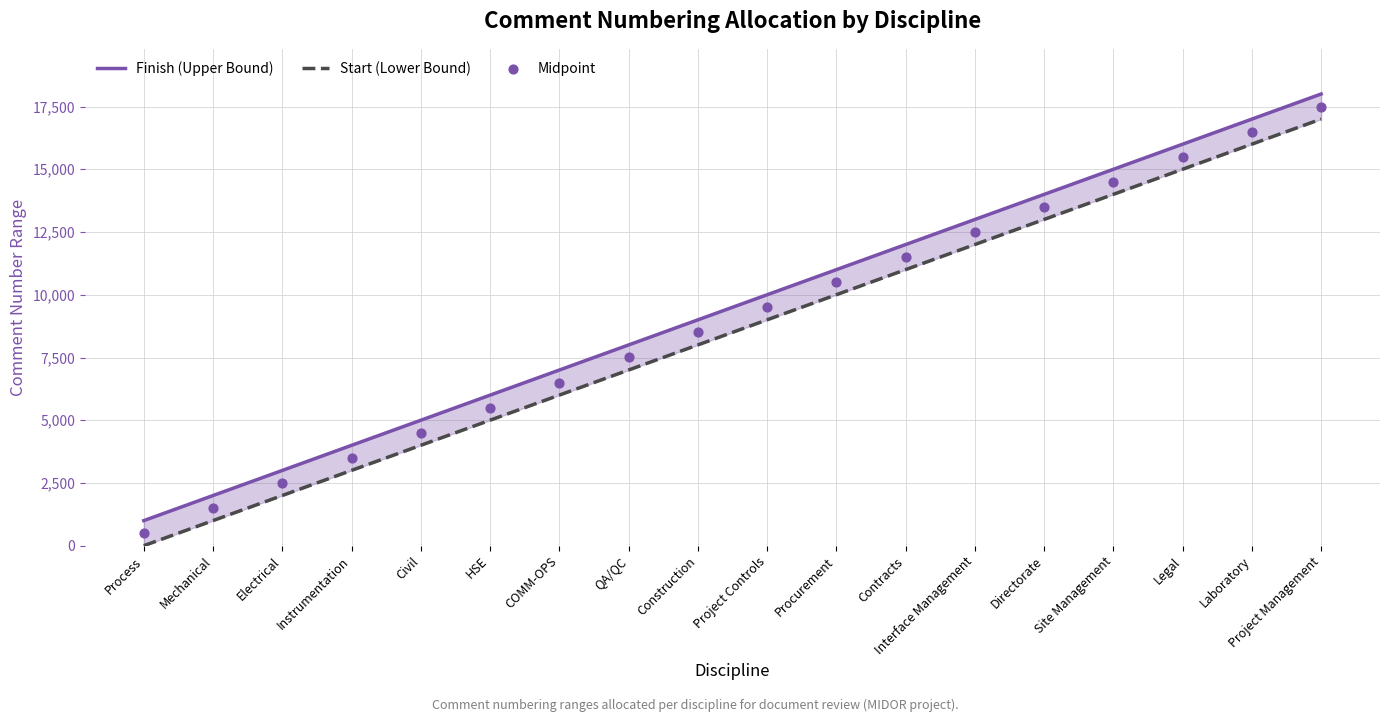

Which series reaches the minimum Y coordinate?

Start (Lower Bound)